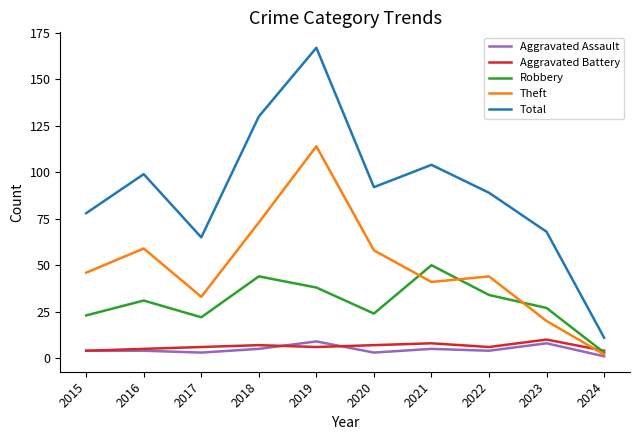

Which category has the highest value in the Aggravated Battery series?

2023